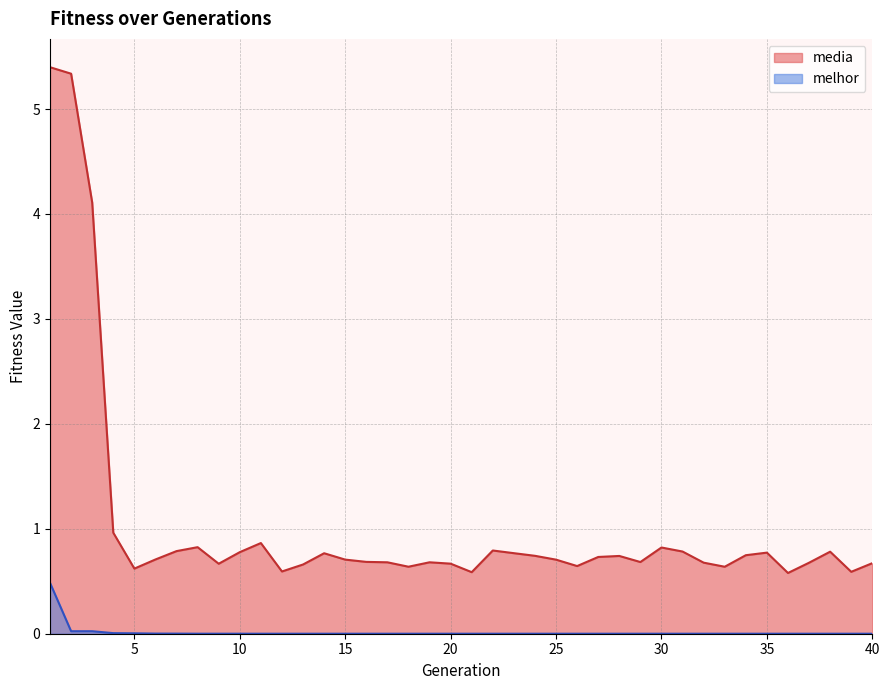

What is the difference between the highest and lowest values at 8?

0.8